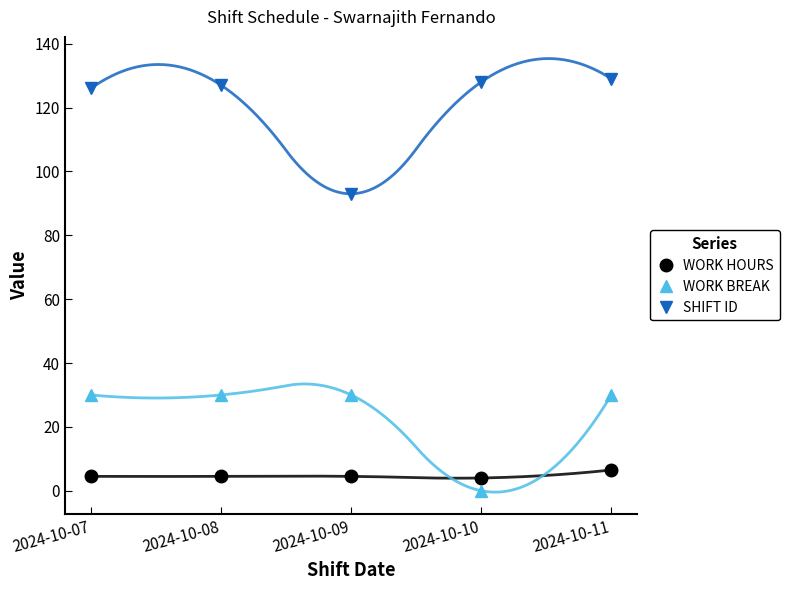

Reading left to right, what are all the values shown in this chart?

WORK HOURS: 2024-10-07=4.5	2024-10-08=4.5	2024-10-09=4.5	2024-10-10=4.0	2024-10-11=6.5
WORK BREAK: 2024-10-07=30.0	2024-10-08=30.0	2024-10-09=30.0	2024-10-10=0.0	2024-10-11=30.0
SHIFT ID: 2024-10-07=126.0	2024-10-08=127.0	2024-10-09=93.0	2024-10-10=128.0	2024-10-11=129.0